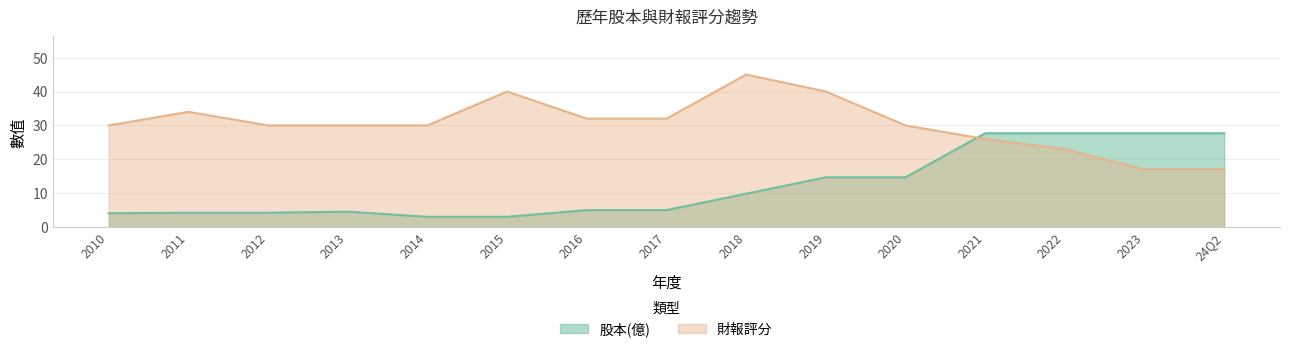

Reading left to right, extract all data points from this chart.

股本(億): 2010=4.1	2011=4.2	2012=4.2	2013=4.6	2014=3.0	2015=3.0	2016=5.0	2017=5.0	2018=9.9	2019=14.7	2020=14.7	2021=27.7	2022=27.7	2023=27.7	24Q2=27.7
財報評分: 2010=30.0	2011=34.0	2012=30.0	2013=30.0	2014=30.0	2015=40.0	2016=32.0	2017=32.0	2018=45.0	2019=40.0	2020=30.0	2021=26.0	2022=23.0	2023=17.0	24Q2=17.0